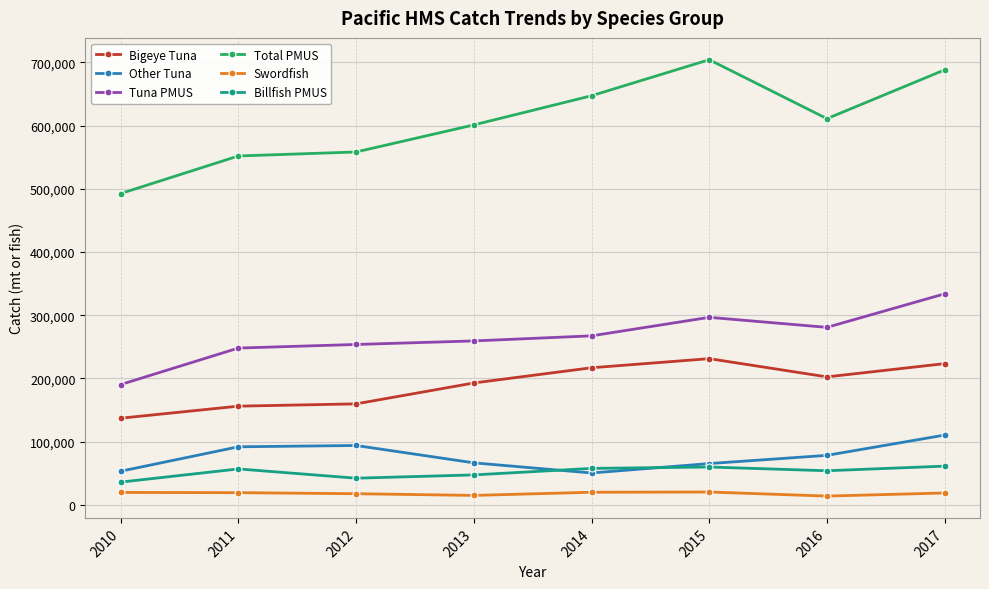

Which series has the largest range (max minus min)?

Total PMUS